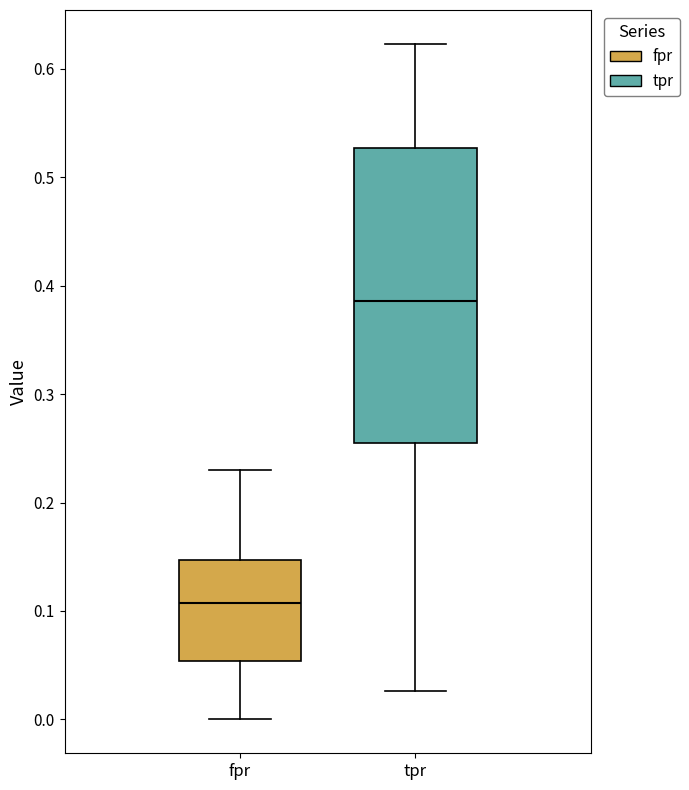

Which box's median line is the lowest?

fpr